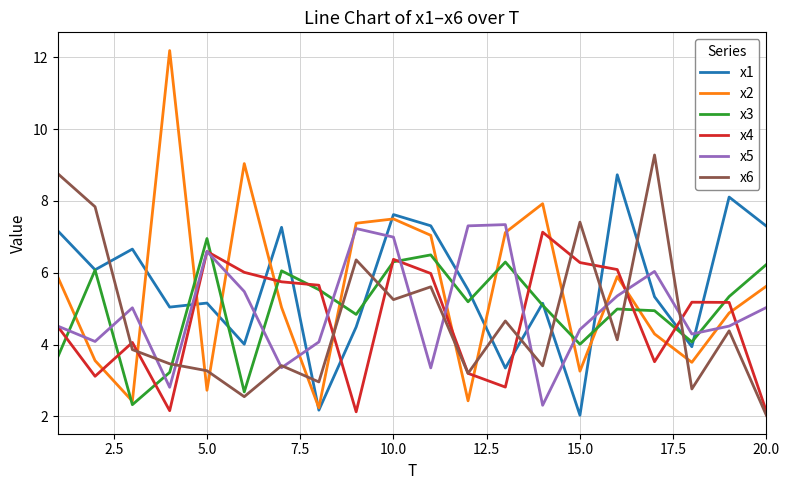

True or false: x2 and x4 cross at least once.

True